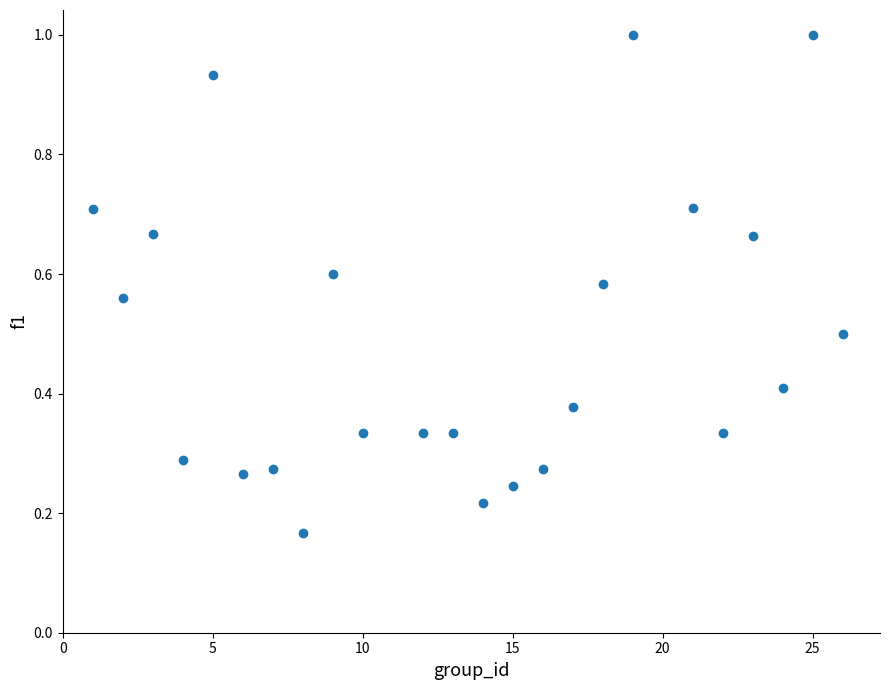

What is the range of Y values (max minus min)?

0.8